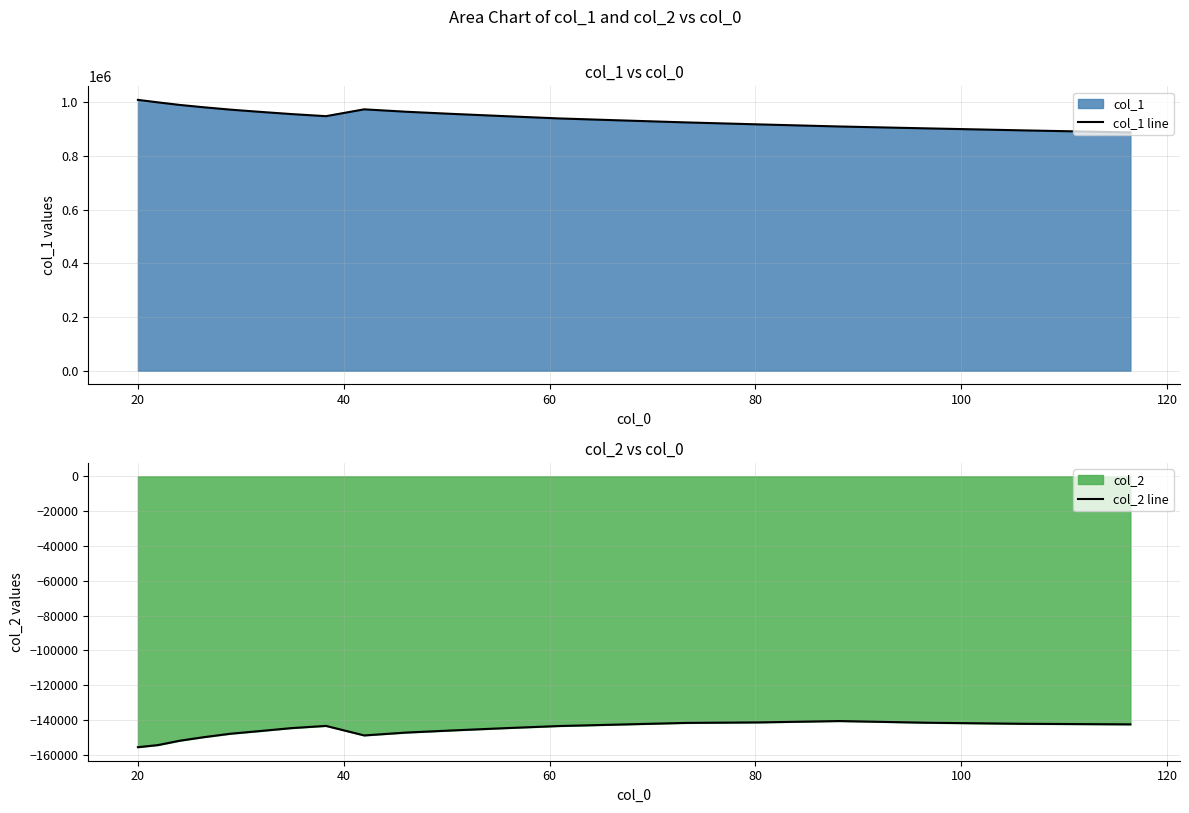

How many data points does each series have?

20